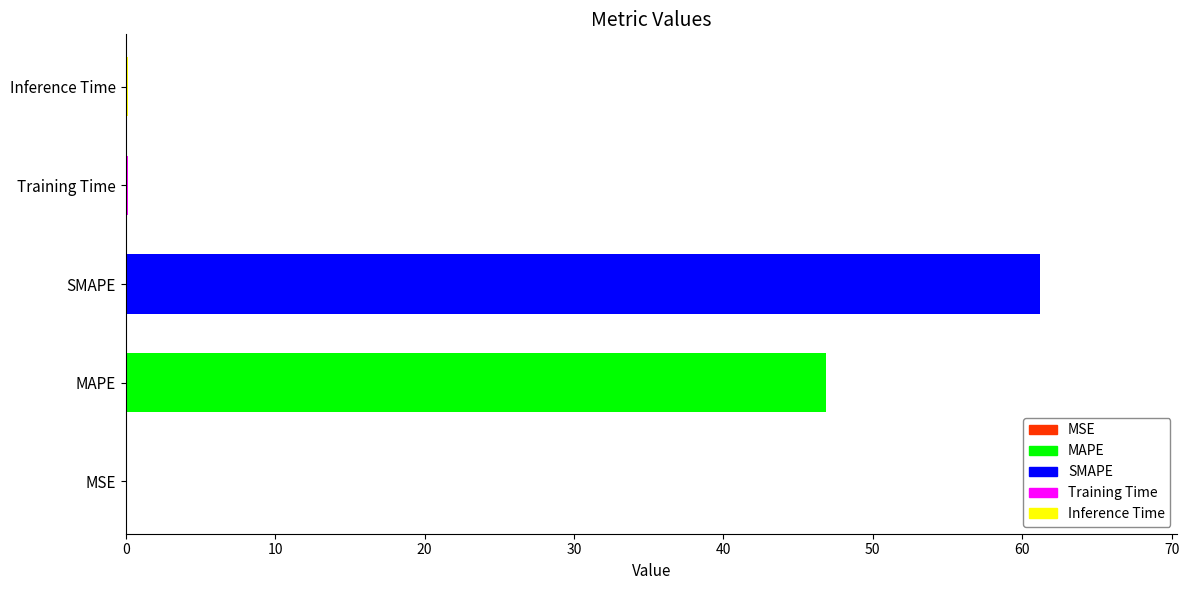

What is the sum of all values?

108.4